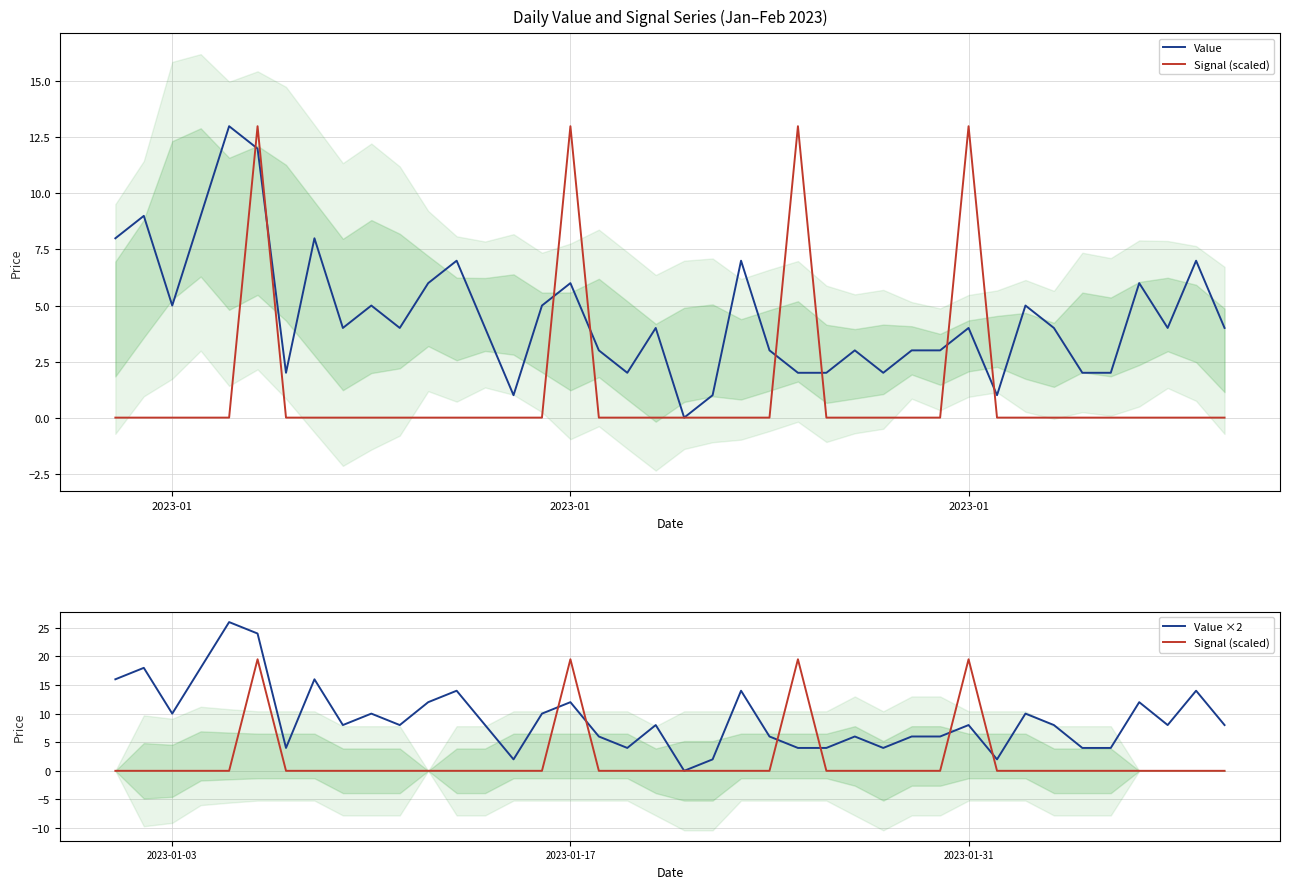

In Value ×2, how many points are higher than both neighbors (excluding endpoints)?

13